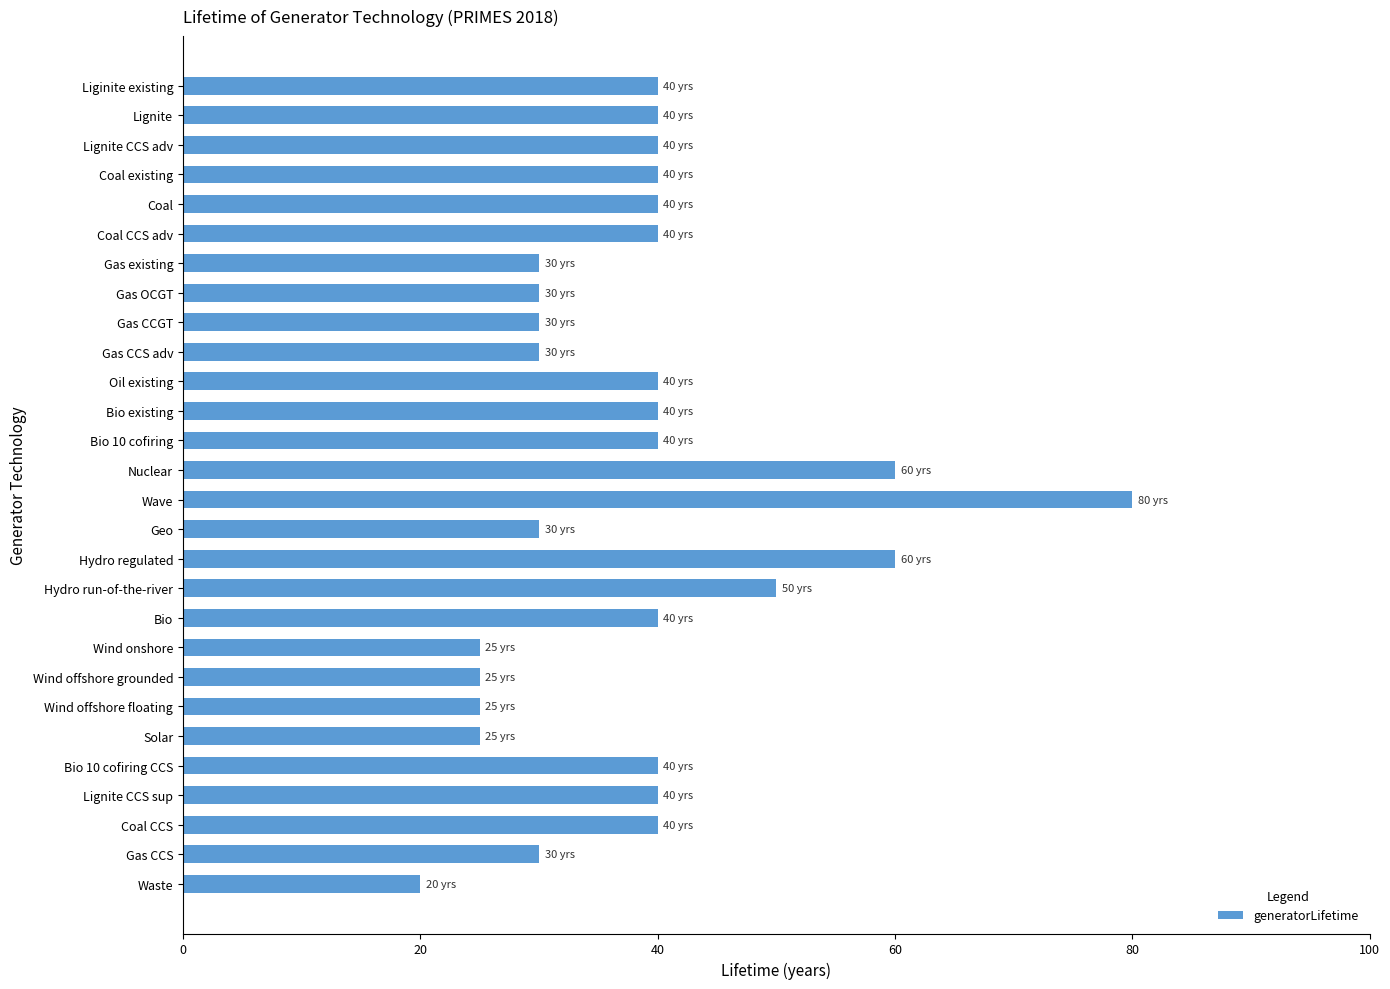

True or false: the data shows 21 at Bio 10 cofiring.

False